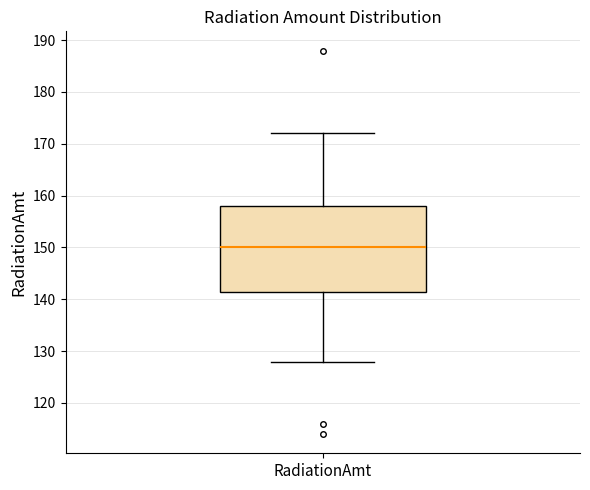

Read this box plot against the y-axis: the position of the median line, the range covered by the box, and the ends of both whiskers. The values are not printed on the chart, so give them approximately, as read against the axis.

median 150, box 142 to 158, whiskers 128 to 172